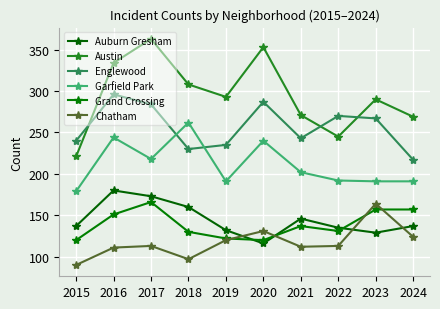

Where is Chatham nearest to the value 127?

2024